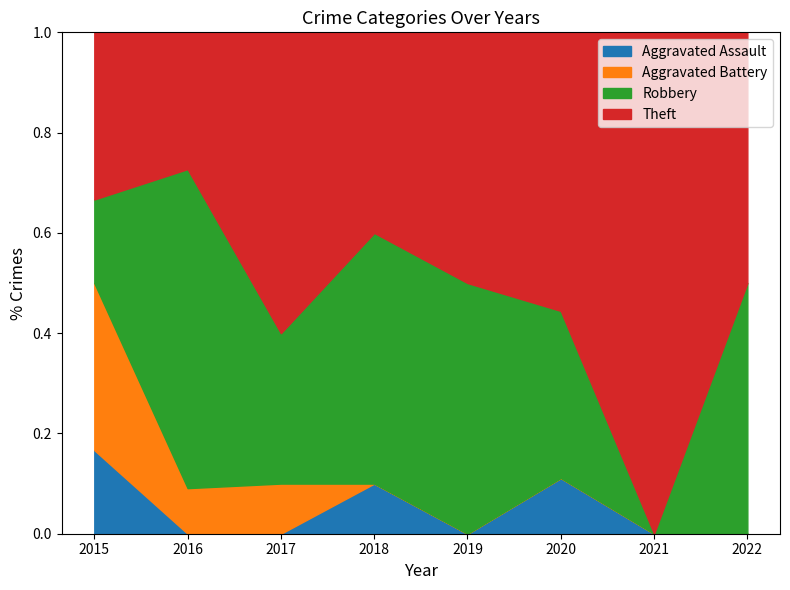

True or false: Aggravated Assault has a value of 0.0 at 2016.

True